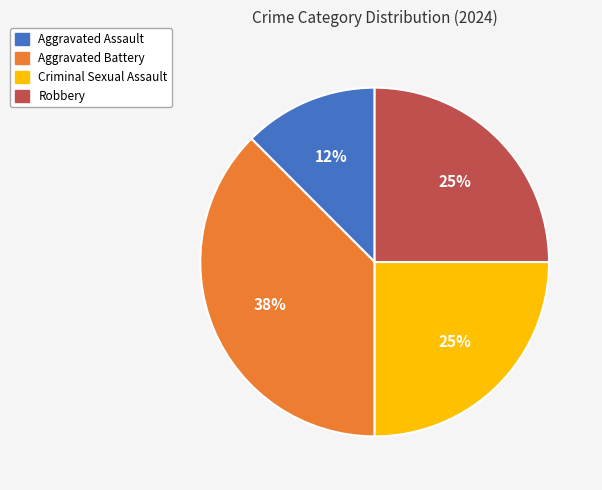

Does Aggravated Assault account for over 50% of the chart?

No